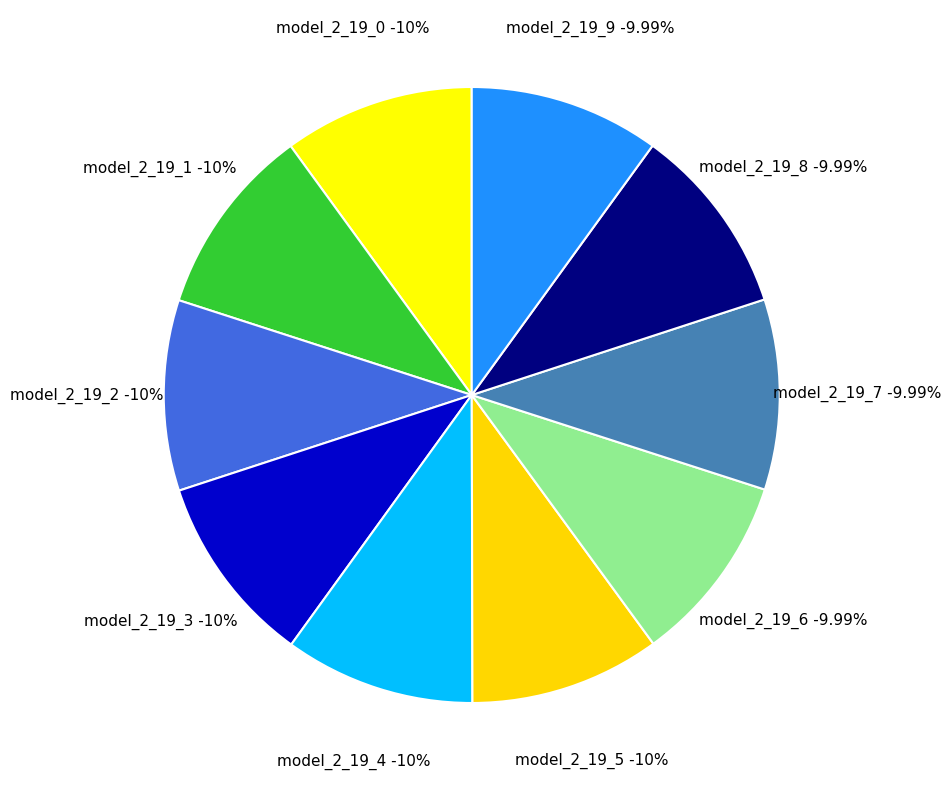

What is the smallest slice in the pie chart?

model_2_19_9